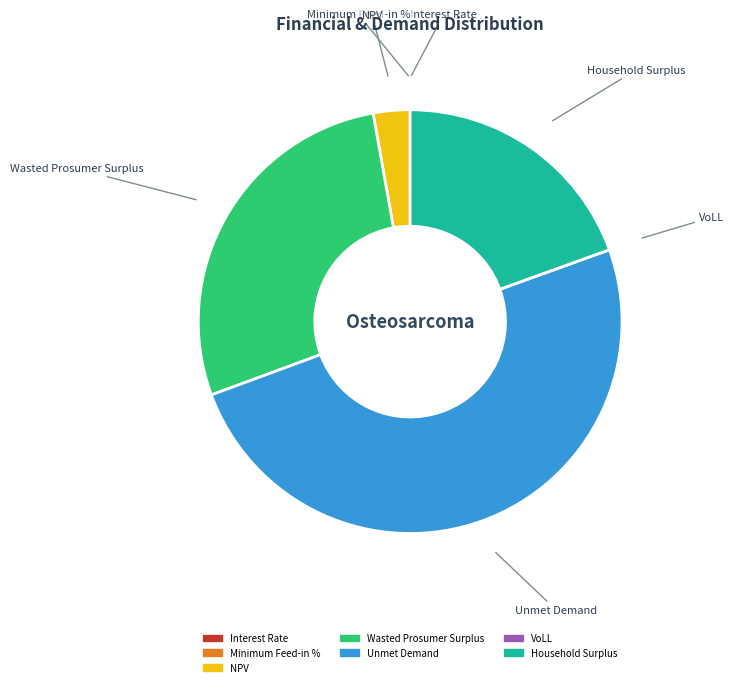

Approximately how many times larger is the value at Household Surplus compared to NPV?

7.0